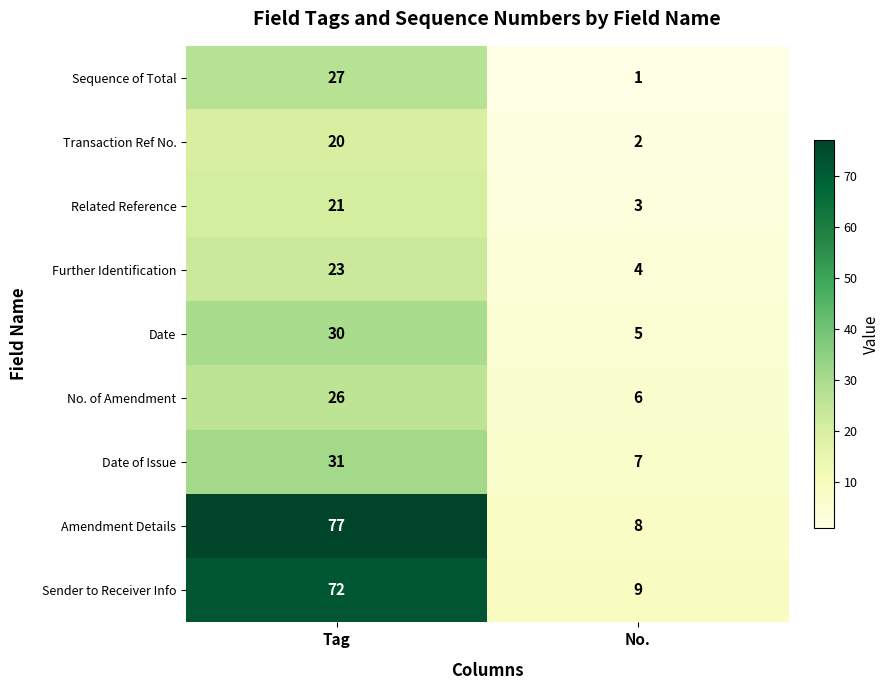

Reading right to left, extract all data points from this chart.

Sequence of Total: 1	27
Transaction Ref No.: 2	20
Related Reference: 3	21
Further Identification: 4	23
Date: 5	30
No. of Amendment: 6	26
Date of Issue: 7	31
Amendment Details: 8	77
Sender to Receiver Info: 9	72